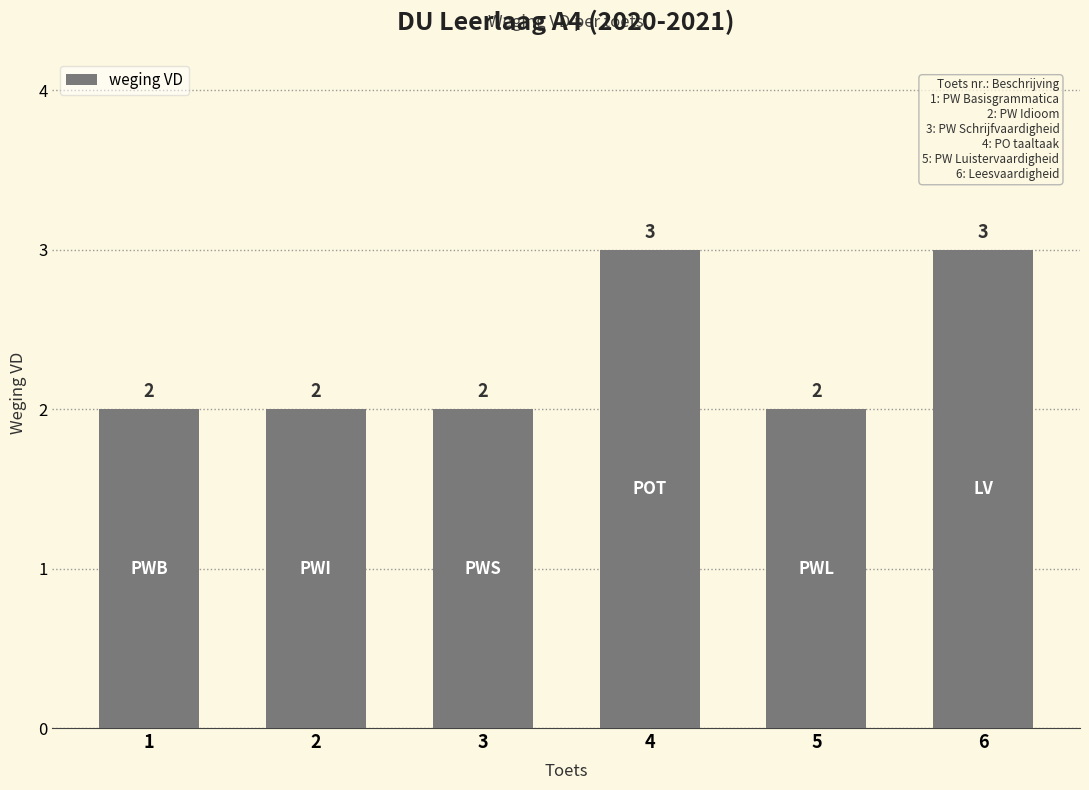

How many series are shown in this chart?

1